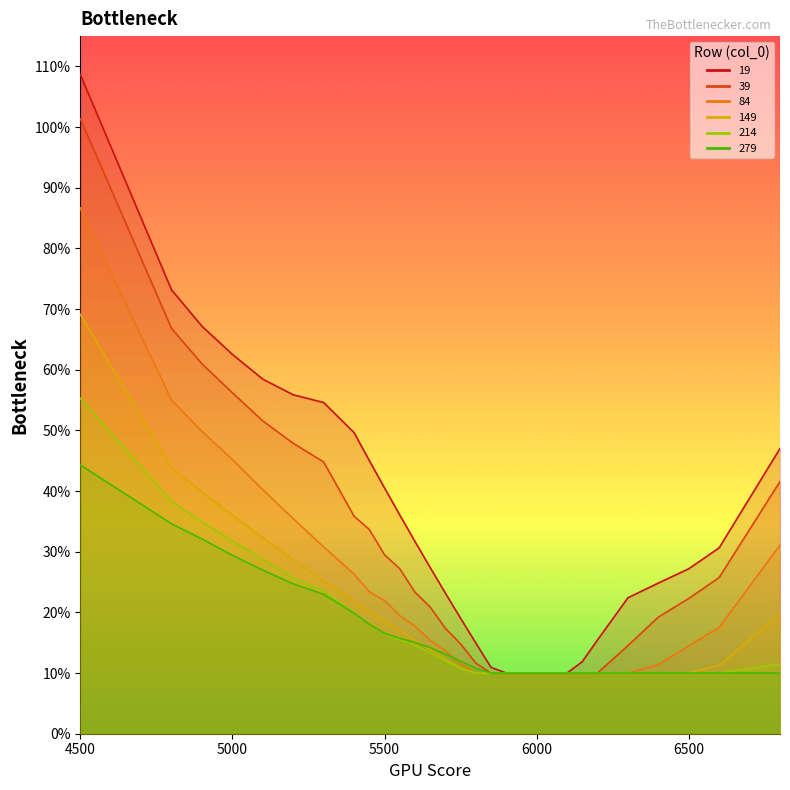

At which label does 279 reach its peak?

4500